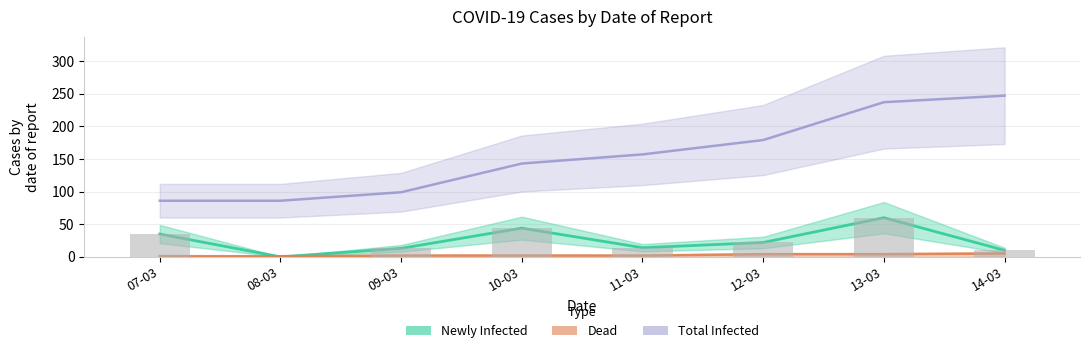

The Newly Infected series shows 5 at 14-03. True or false?

False